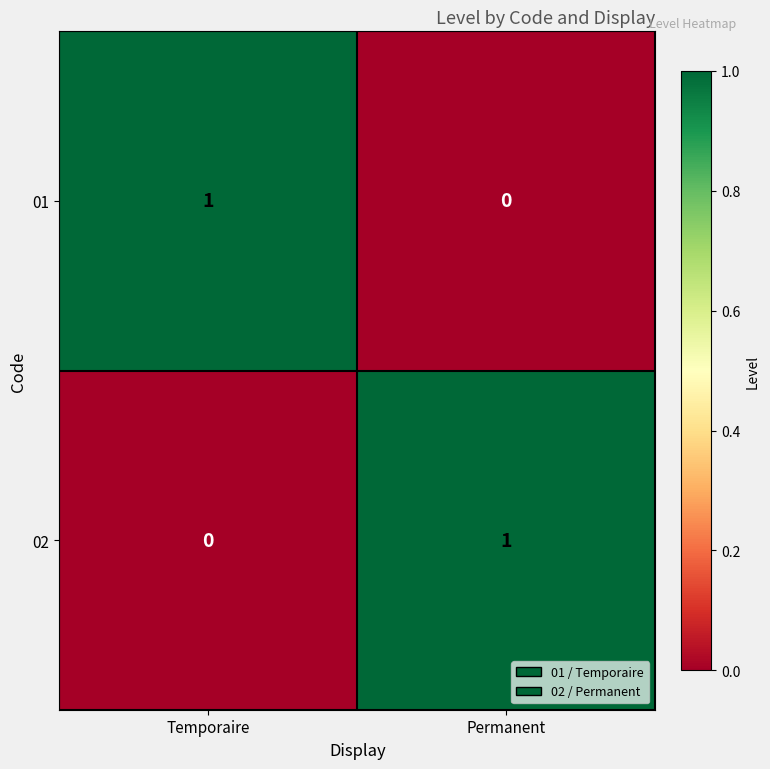

At how many categories does at least one series exceed 0?

2